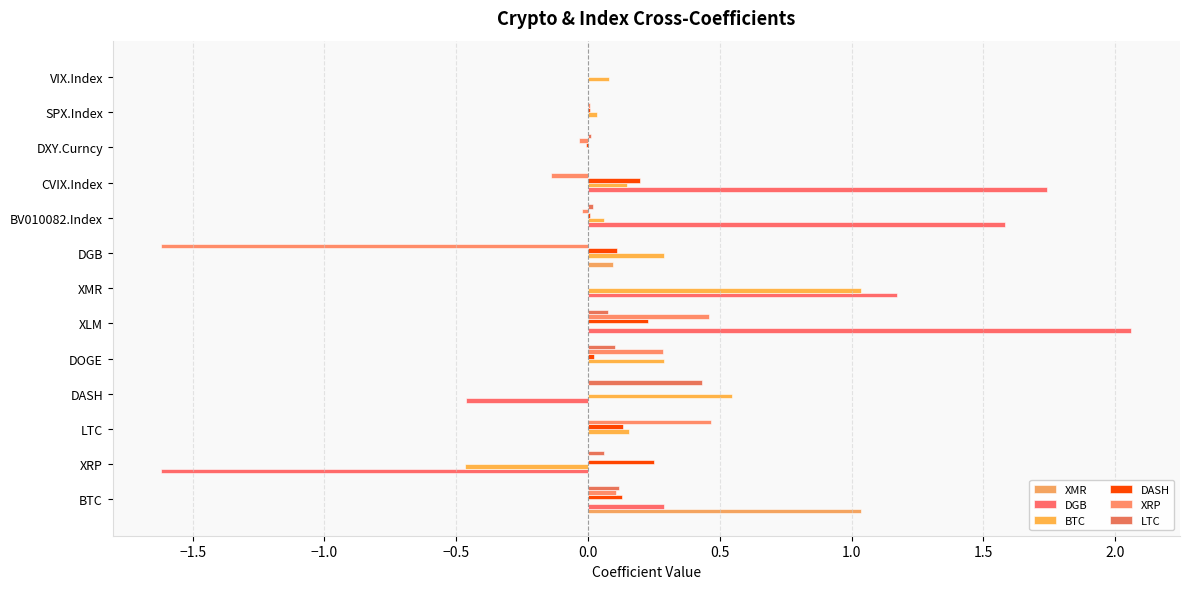

What is the difference between the maximum and minimum values in the DASH series?

0.3